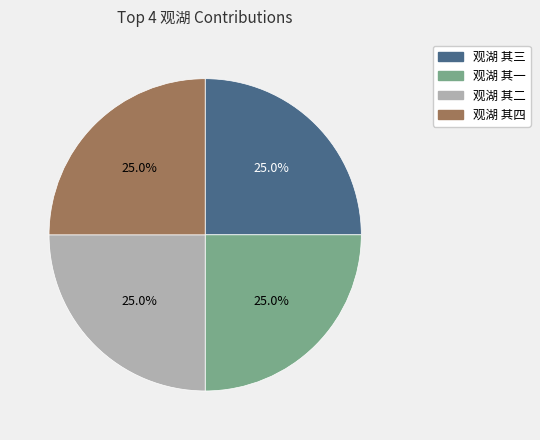

Is 观湖 其四 the majority of the pie?

No